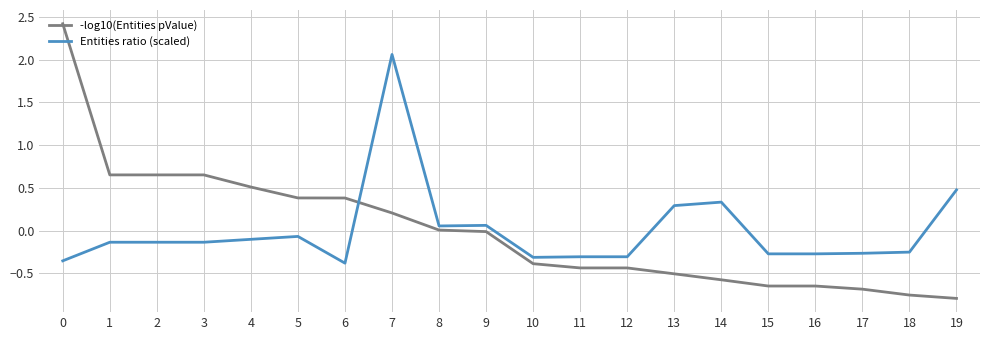

At which category is the sum across all series the highest?

7